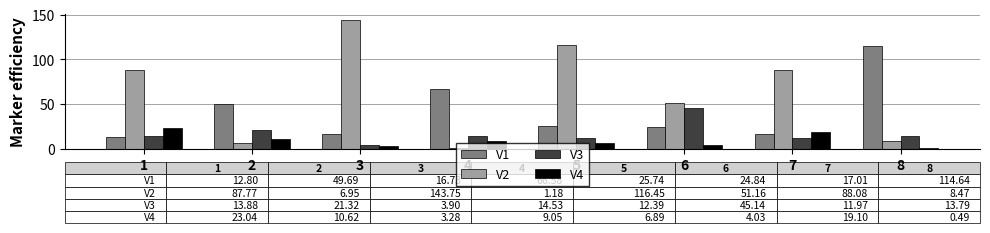

What is the difference between the maximum and minimum values in the V4 series?

22.5